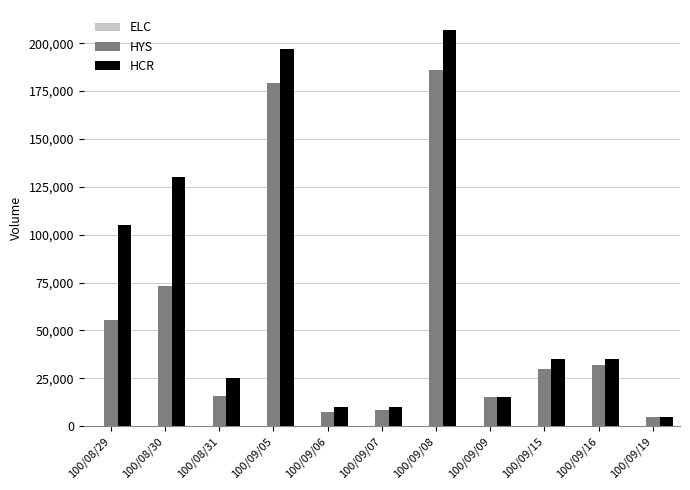

How many groups of bars are there?

11